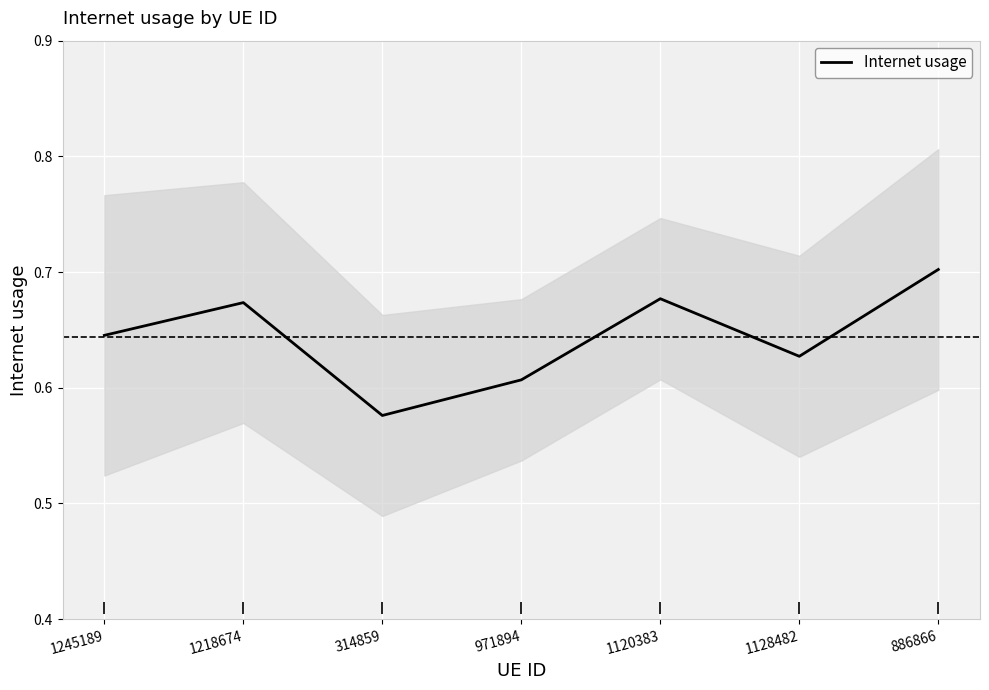

Which category has the highest value across all series?

886866